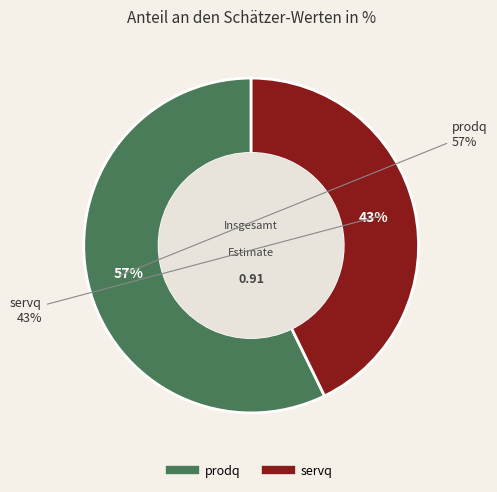

Between prodq and servq, which is larger?

prodq